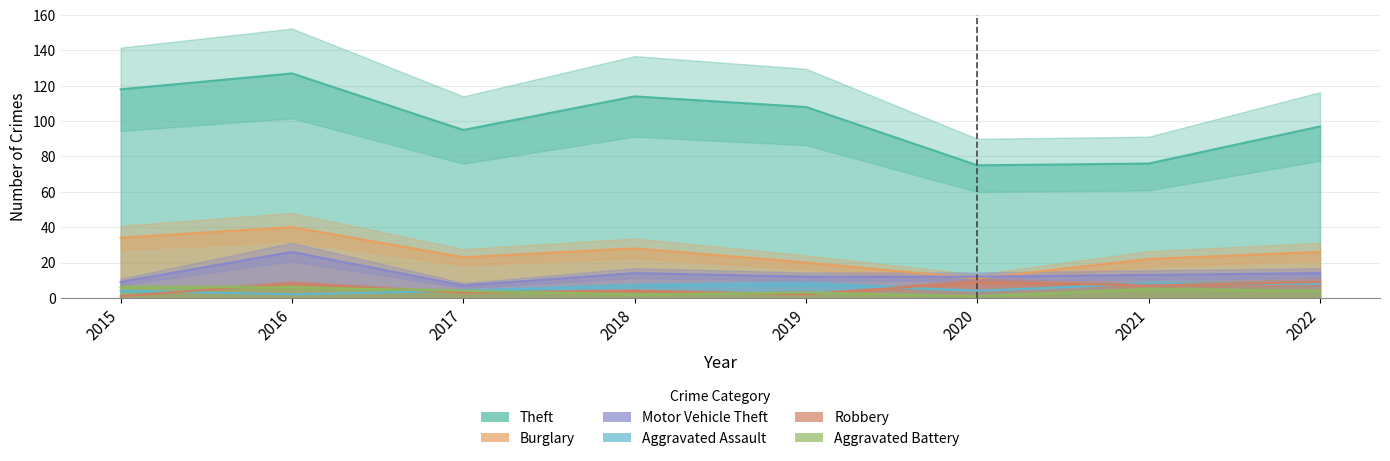

What is the total value across all series at 2019?

153